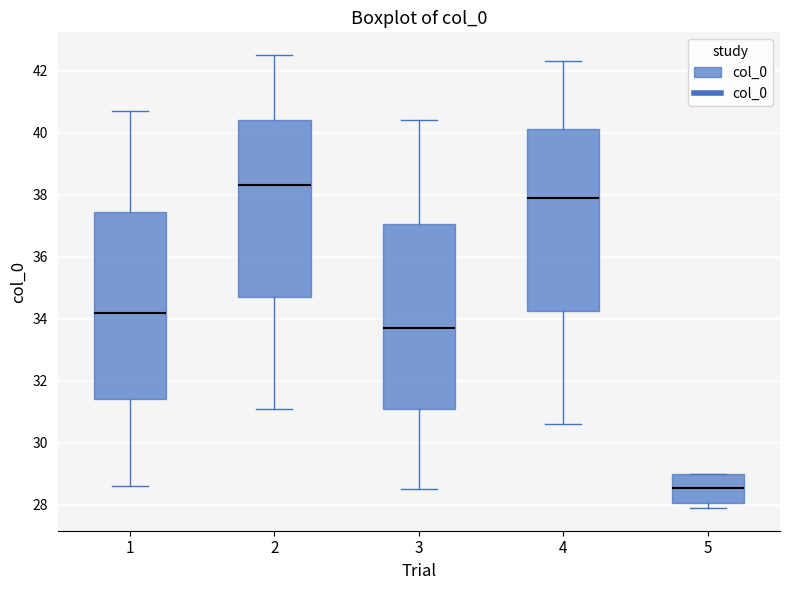

Where does the upper whisker of the box at x = 1 end on the y-axis? The values are not printed on the chart, so give them approximately, as read against the axis.

40.8